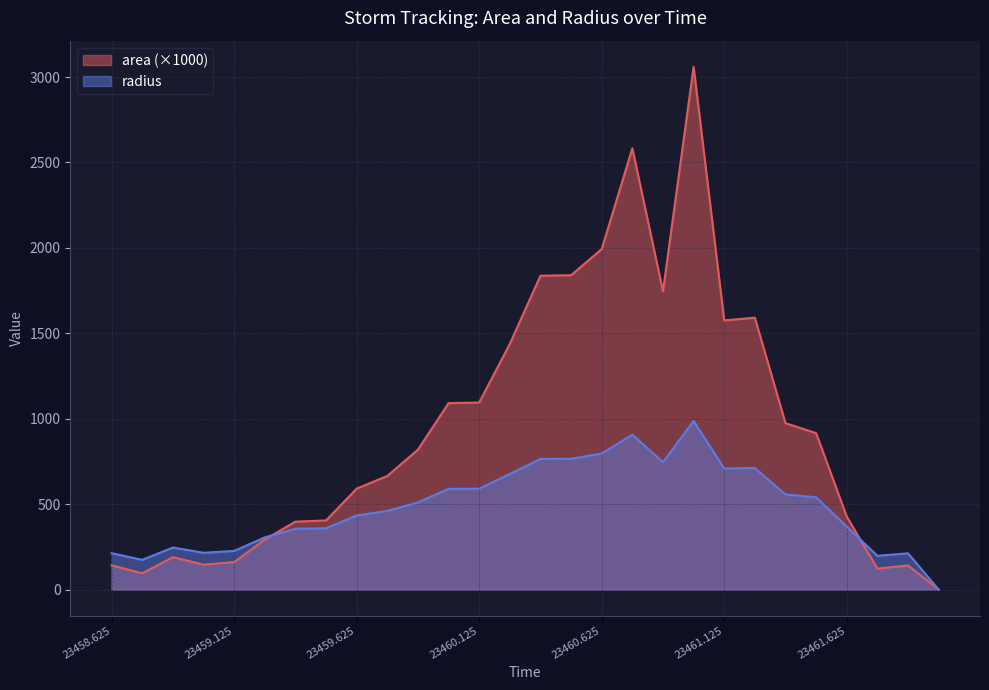

What position from the left is 23461.75?

26